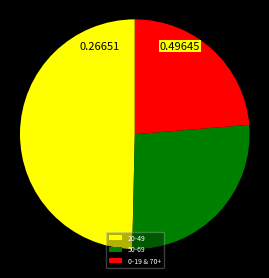

Is there any slice that represents more than half of the pie?

No